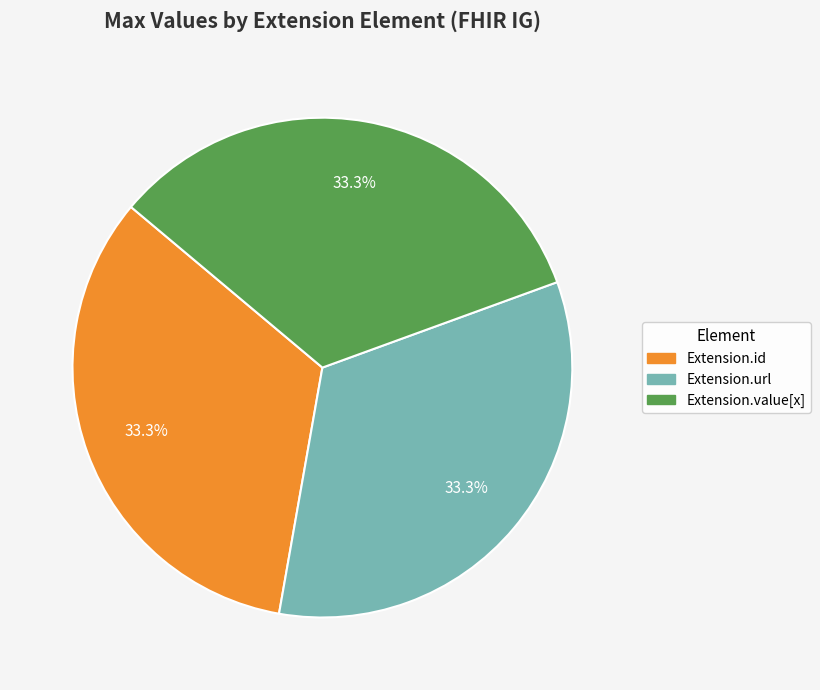

Is there a majority slice in this chart?

No